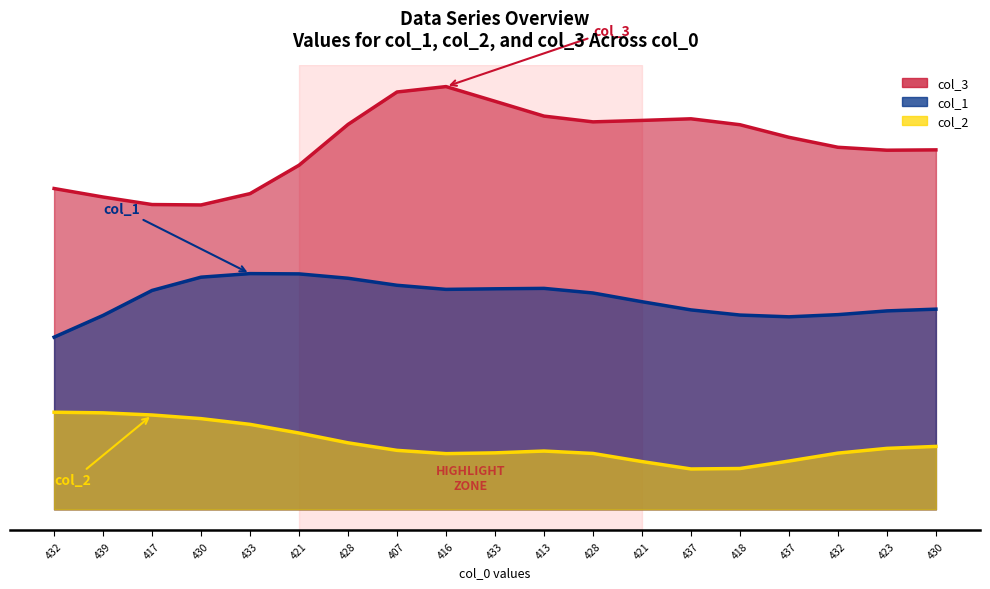

Rank the series at 421 from lowest to highest value.

col_2, col_1, col_3